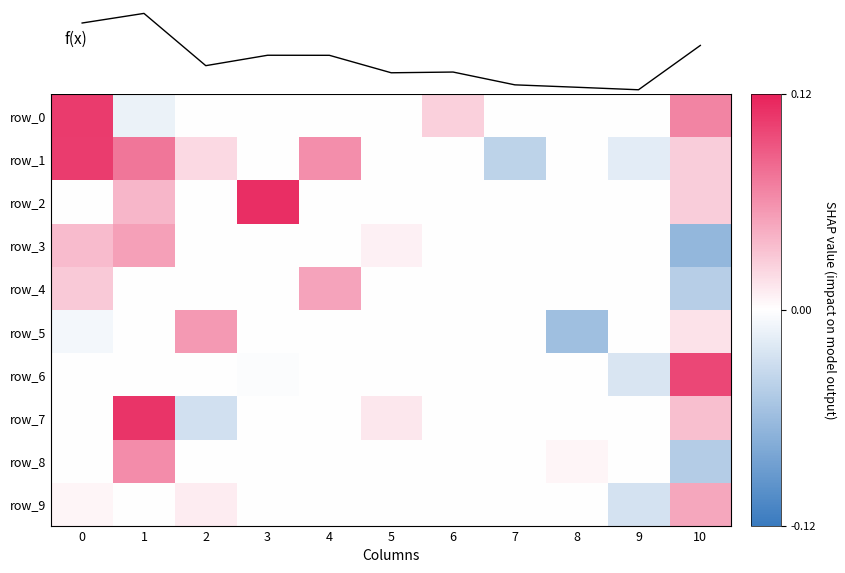

Rank the categories by row_5 value from highest to lowest.

2, 10, 1, 3, 4, 5, 6, 7, 9, 0, 8